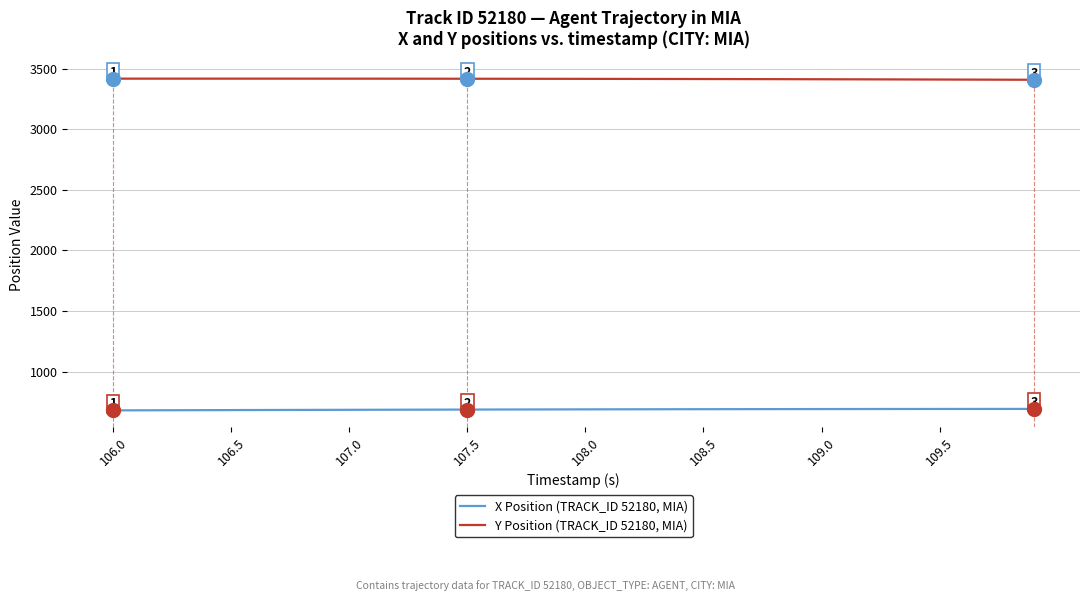

How many lines are shown in the chart?

2